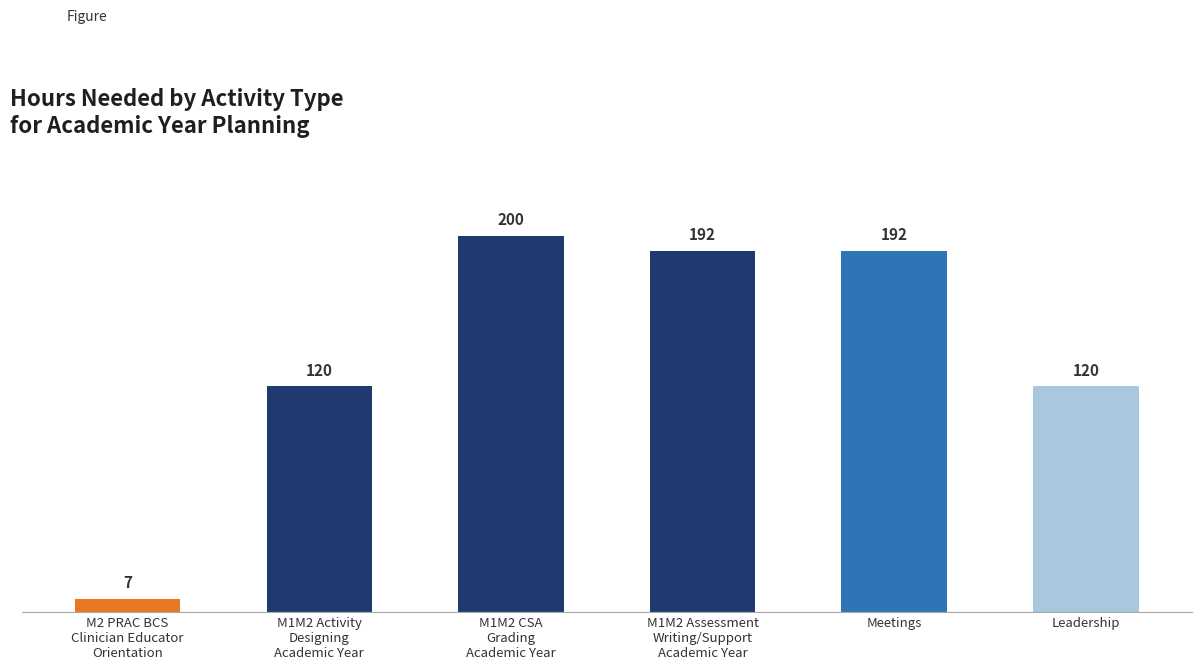

What position from the left is Meetings?

5